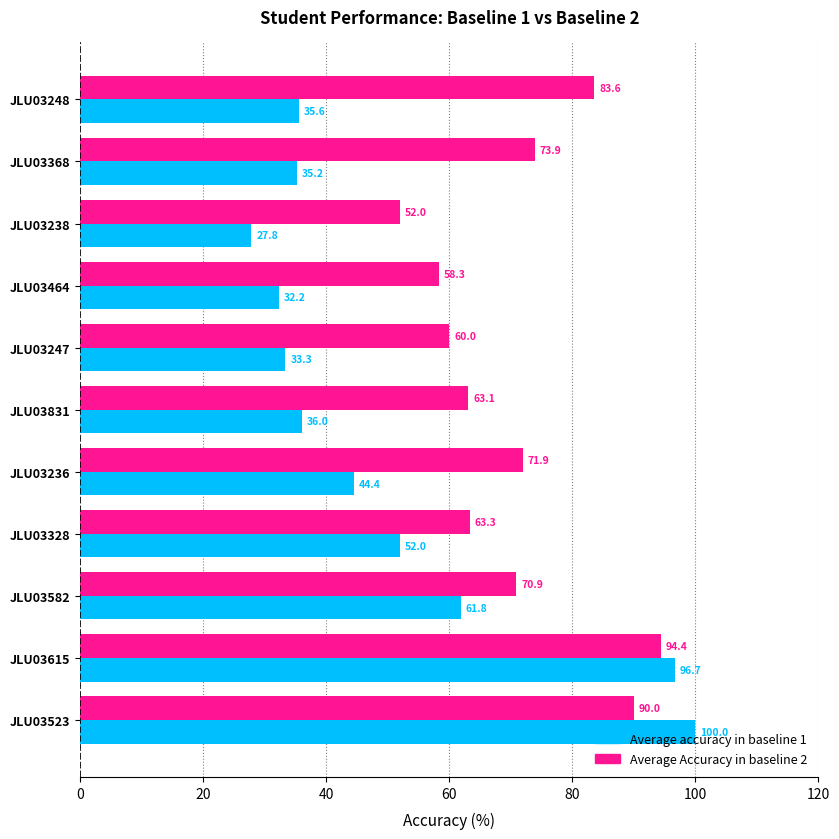

At which category is the sum across all series the highest?

JLU03615